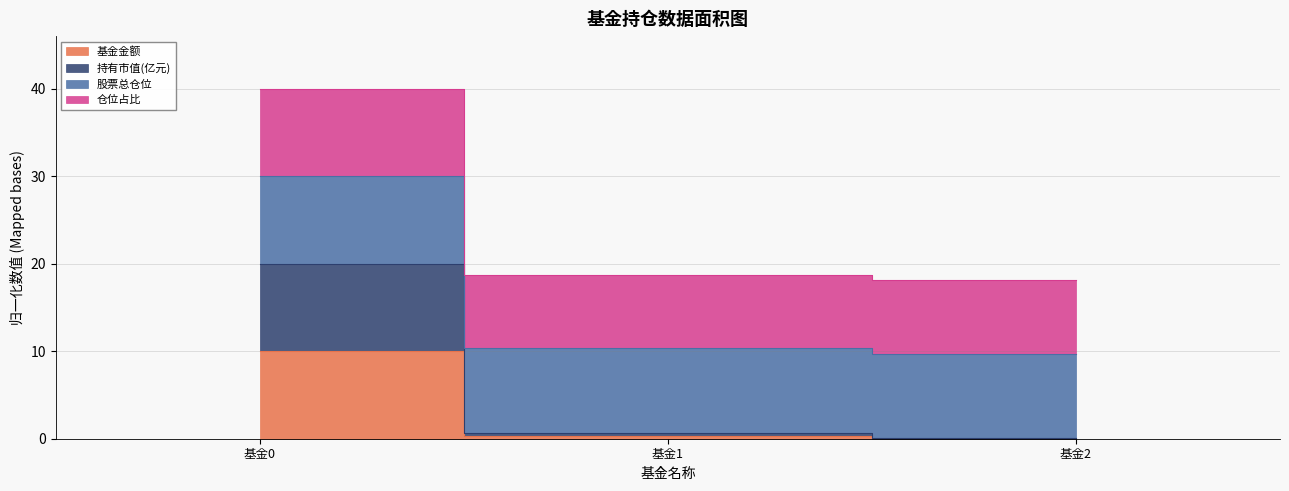

What are all the series names shown in the legend?

基金金额, 持有市值(亿元), 股票总仓位, 仓位占比